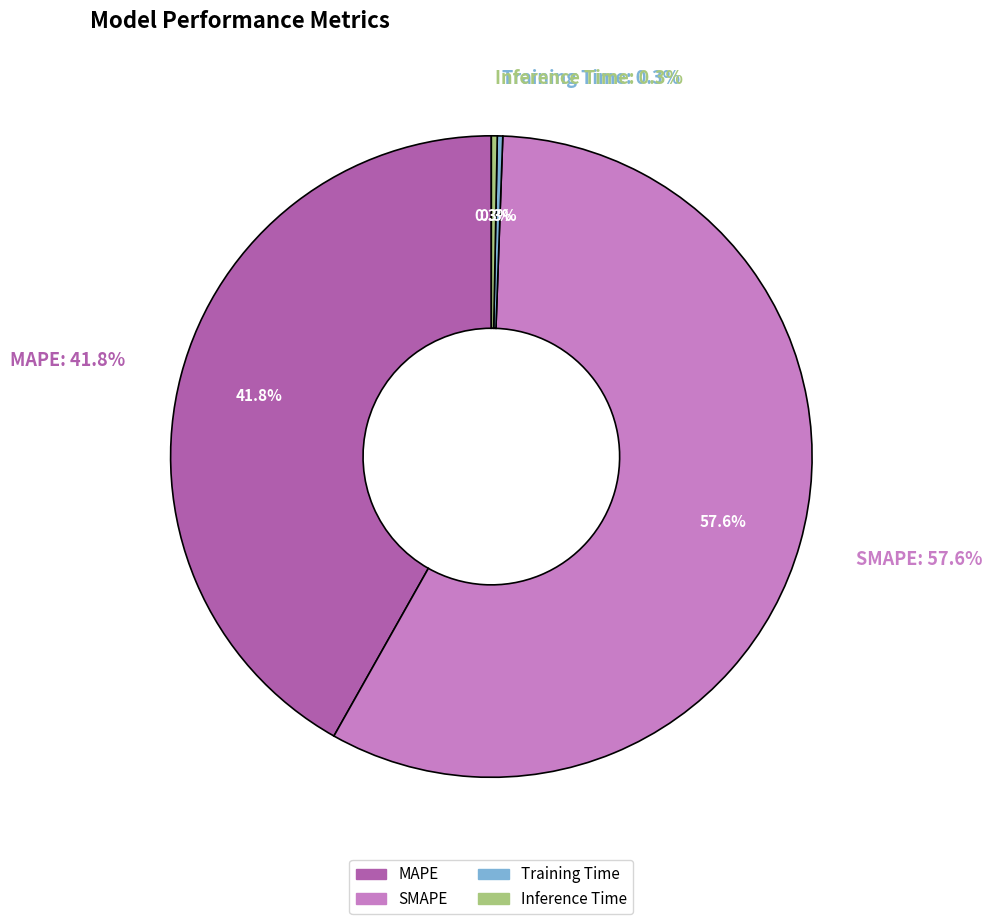

To the nearest percent, what is the difference between the SMAPE and Training Time slice percentages?

57%